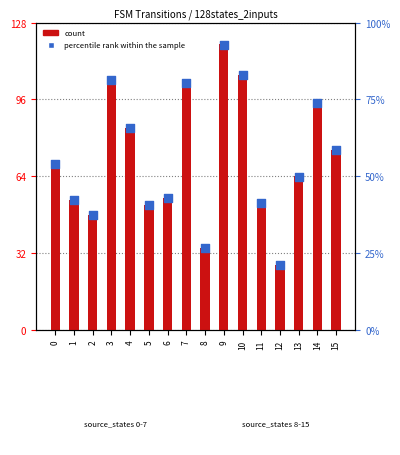

Which series reaches the maximum Y coordinate?

count